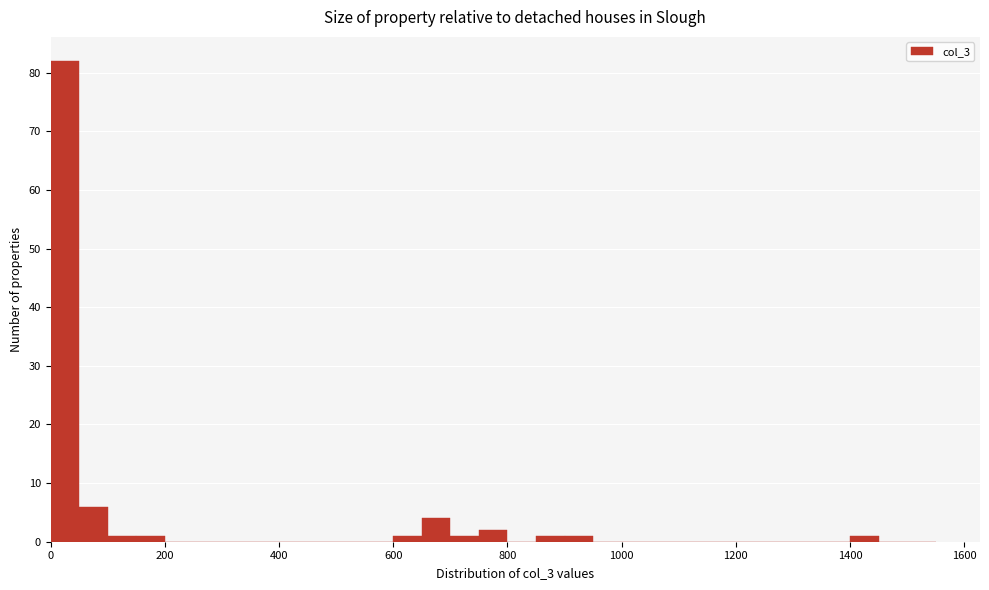

Read against the x-axis, roughly where is the centre of the tallest bar?

20